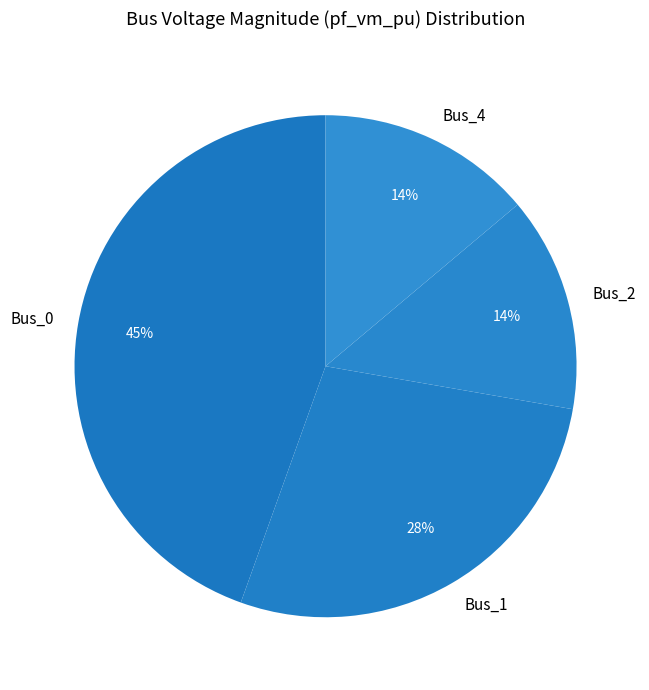

Count the number of slices in the pie.

4